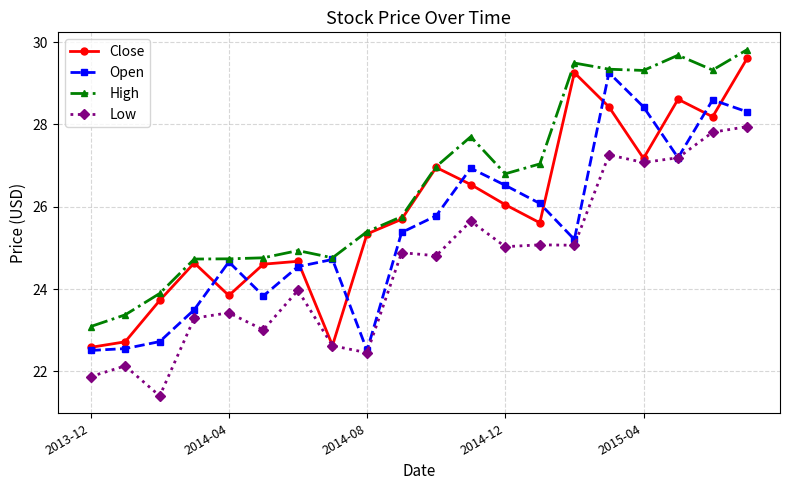

What is the value of the Low point at the 11th from the left?

24.8